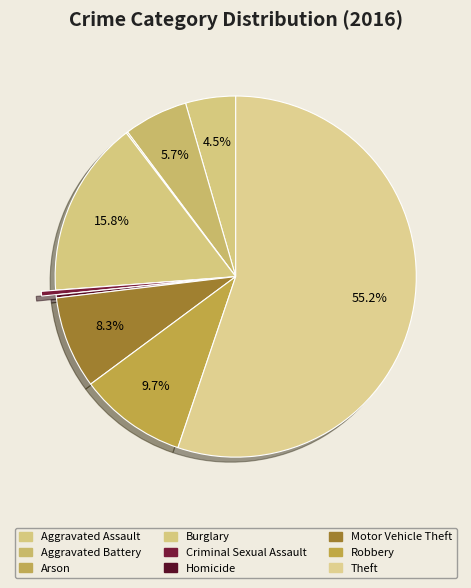

What percentage is NOT represented by Aggravated Assault?

95.5%